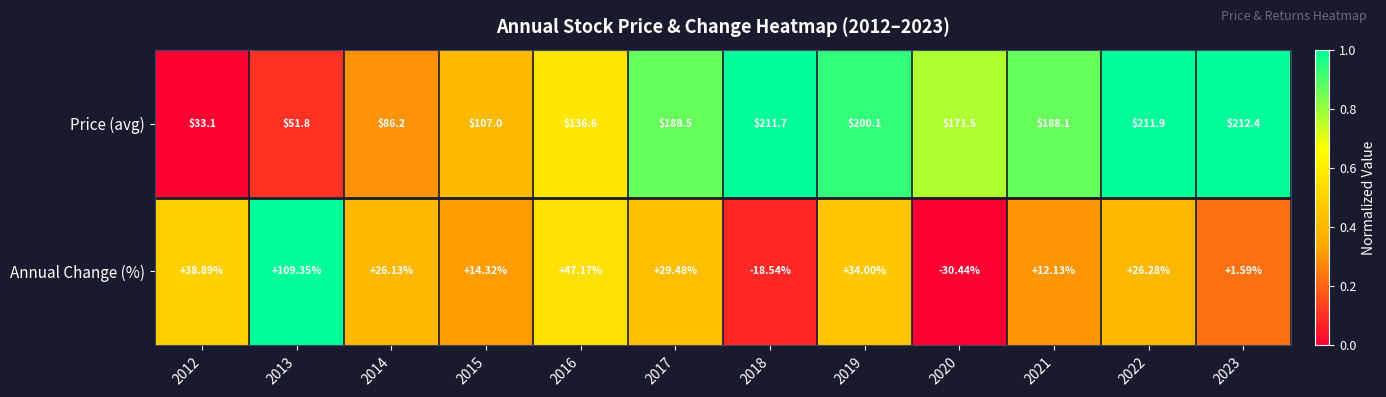

How many distinct data groups are displayed?

2